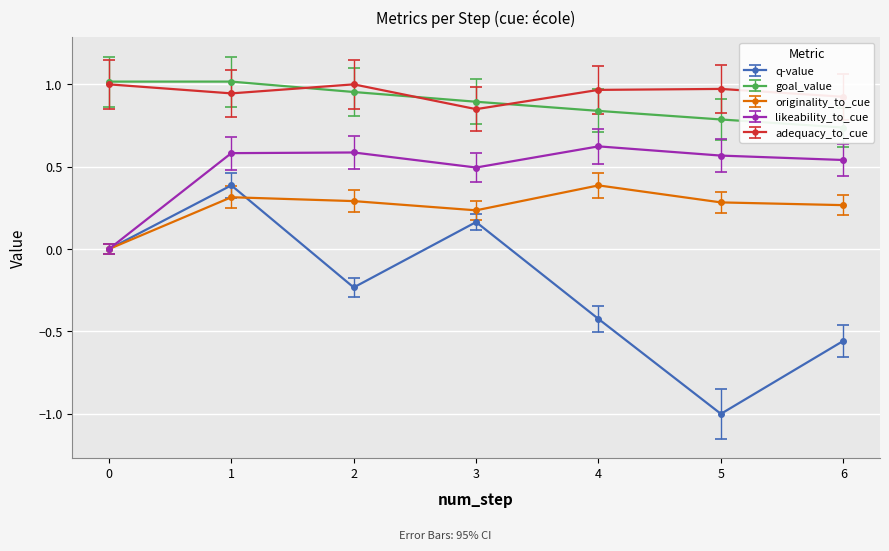

Is the value of originality_to_cue at 5 greater than the value of q-value at 0?

Yes